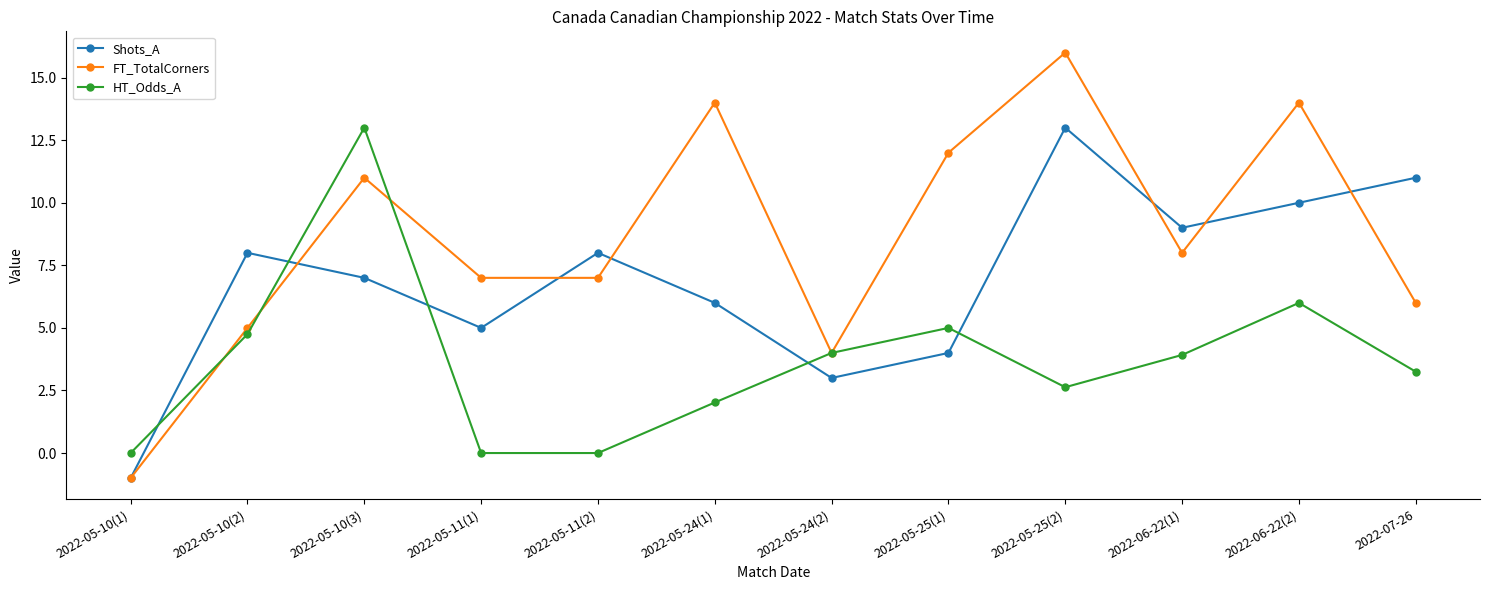

What is the sum of the Shots_A values at 2022-05-25(1) and 2022-05-10(2)?

12.0